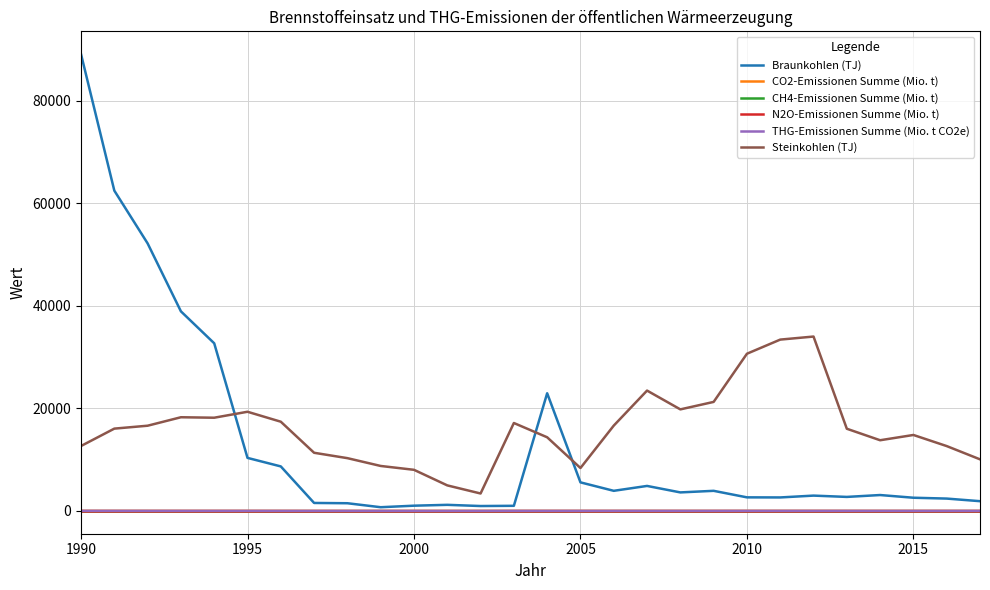

How many categories are shown in the chart?

28